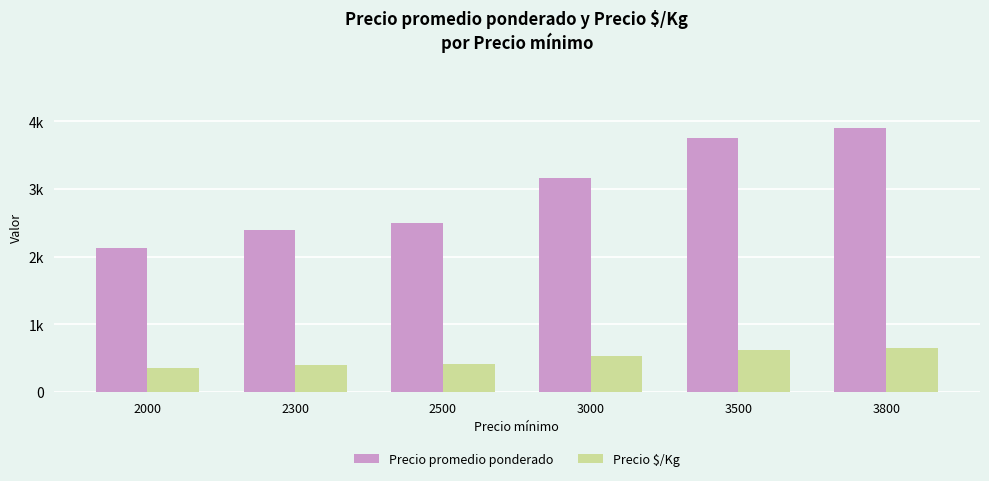

What is the average value of the Precio $/Kg series?

496